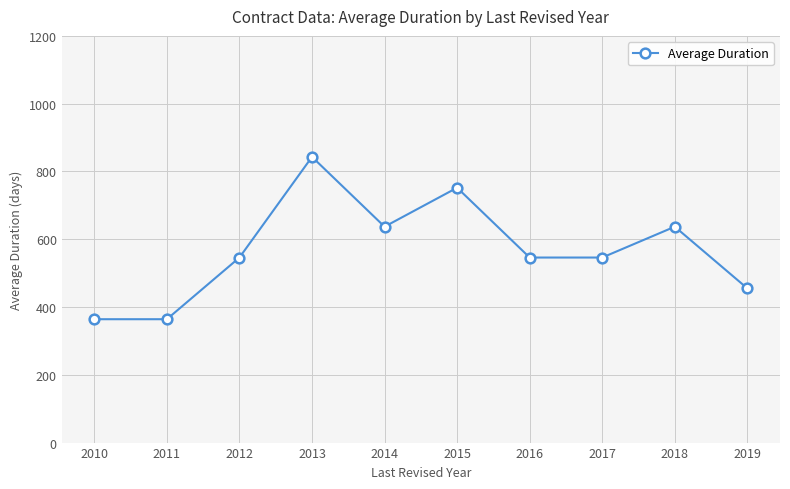

The chart shows a value of 798 at 2016. True or false?

False